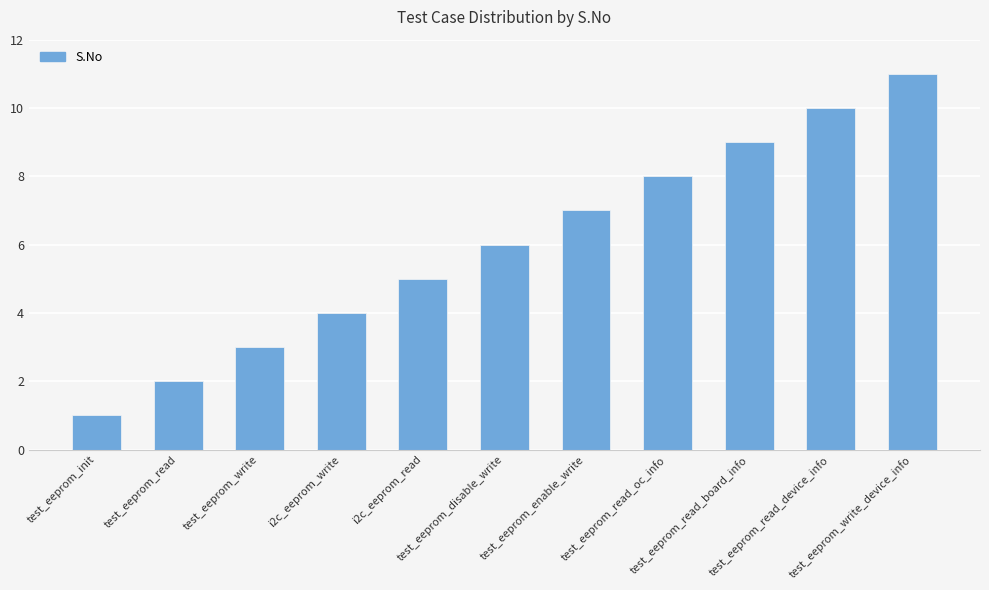

What is the maximum value shown in the chart?

11